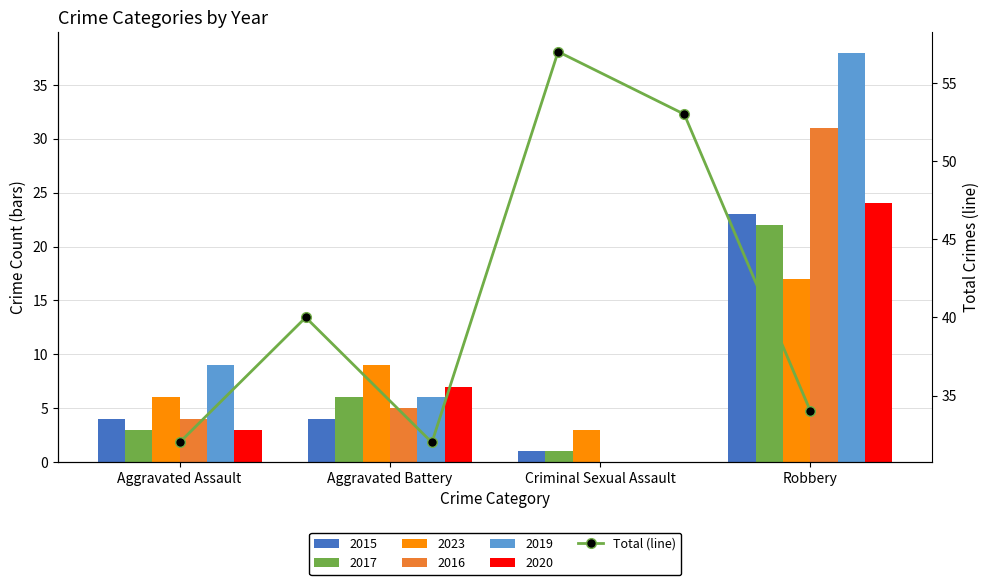

Where is the data nearest to the value 44?

Aggravated Battery